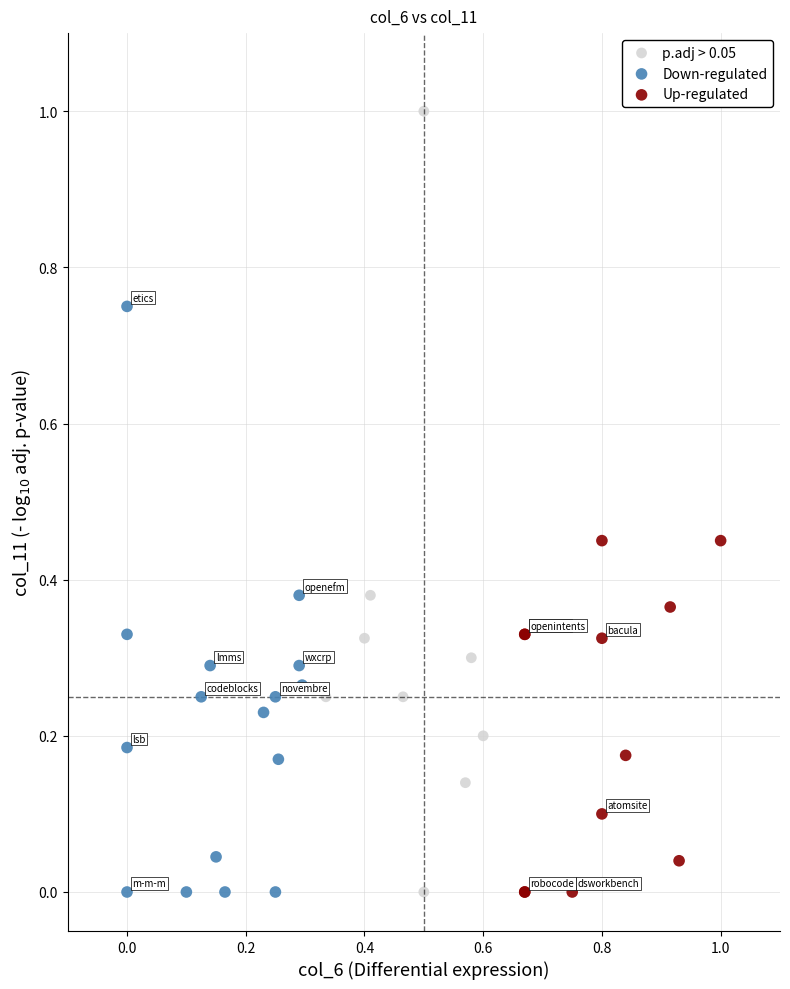

What are all the series names shown in the legend?

p.adj > 0.05, Down-regulated, Up-regulated